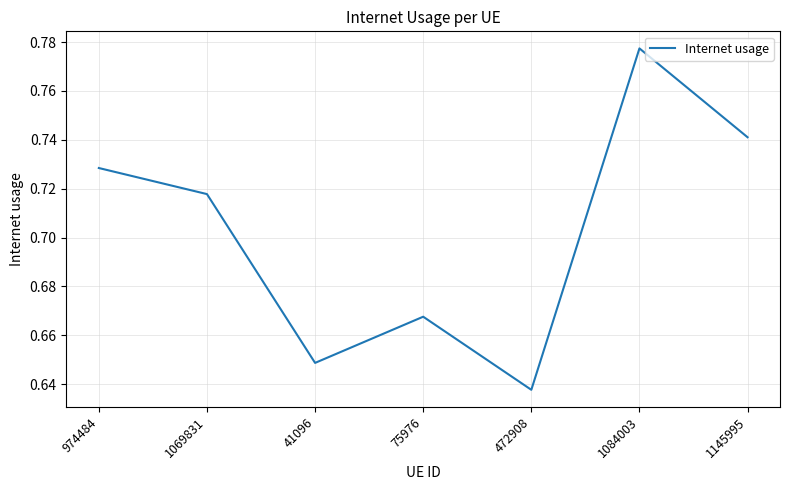

Where is the data nearest to the value 0?

472908